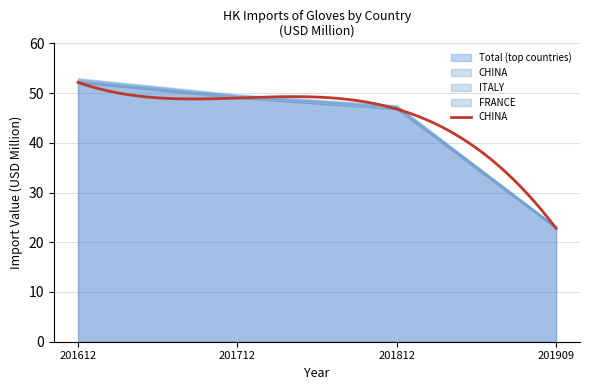

What is the sum of all 201712 values?

49.7